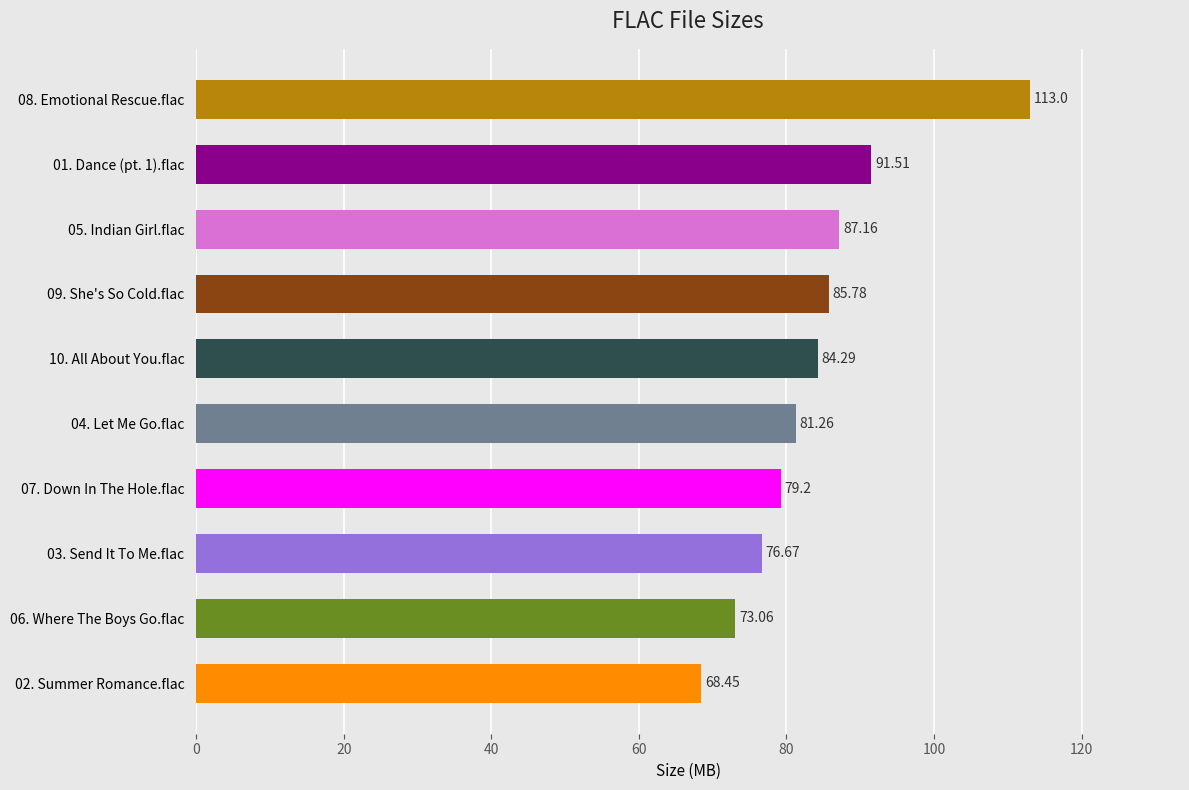

What is the sum of the values at 09. She's So Cold.flac and 07. Down In The Hole.flac?

165.0